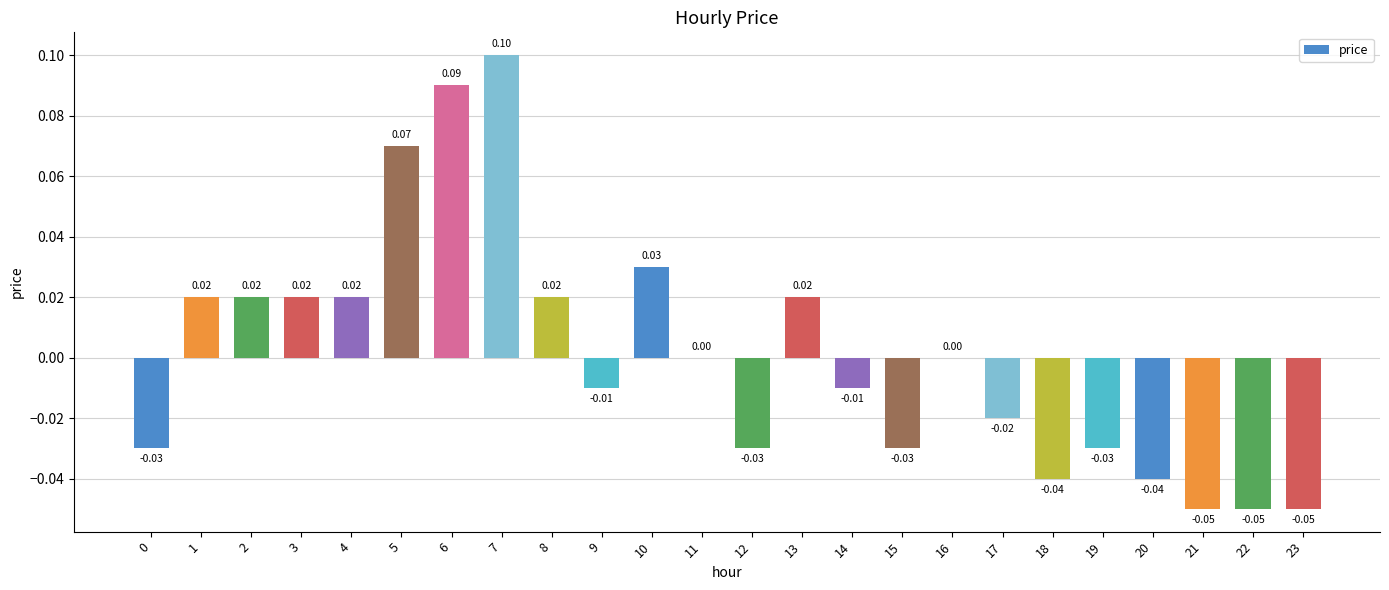

How many data points does each series have?

24